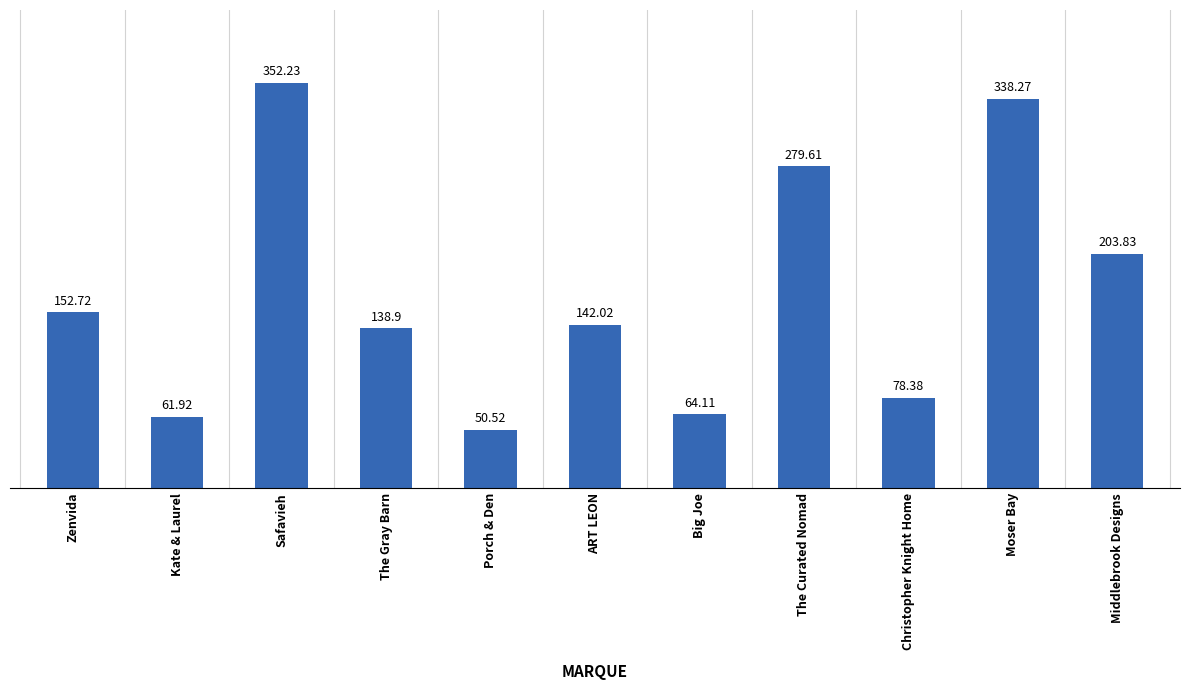

Read the value at Christopher Knight Home.

78.4